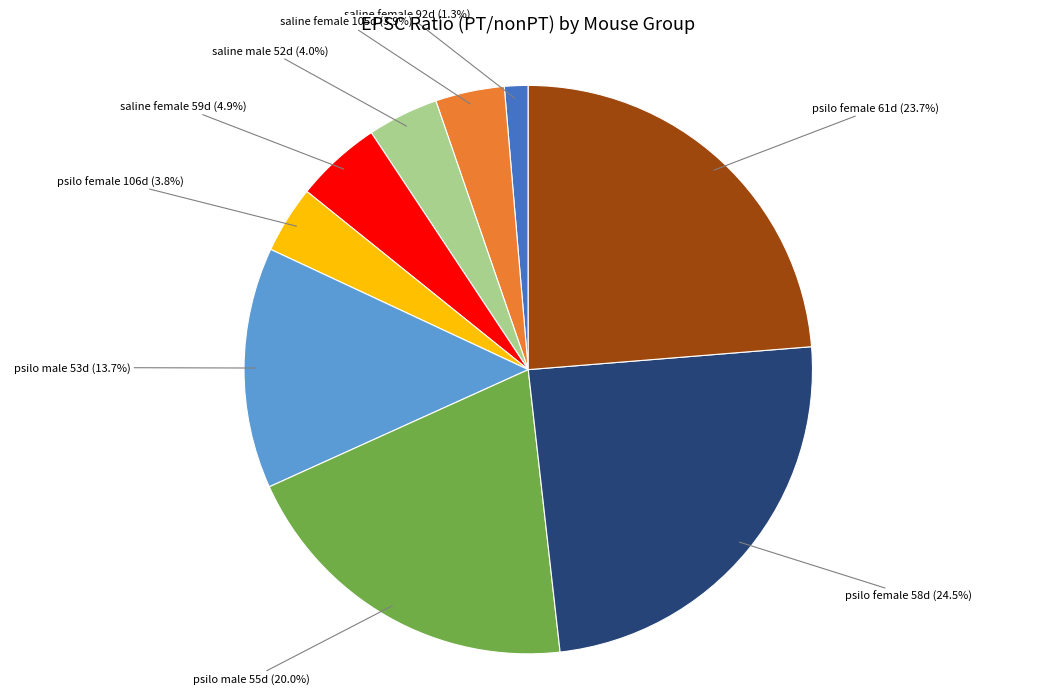

Which category has the biggest portion of the pie?

psilo female 58d